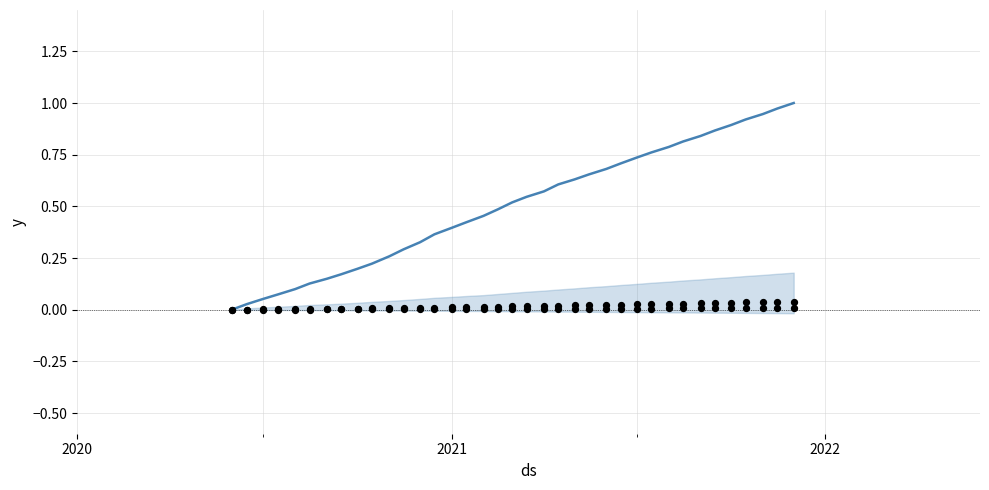

Which series has the widest spread of Y values?

CH (normalized)